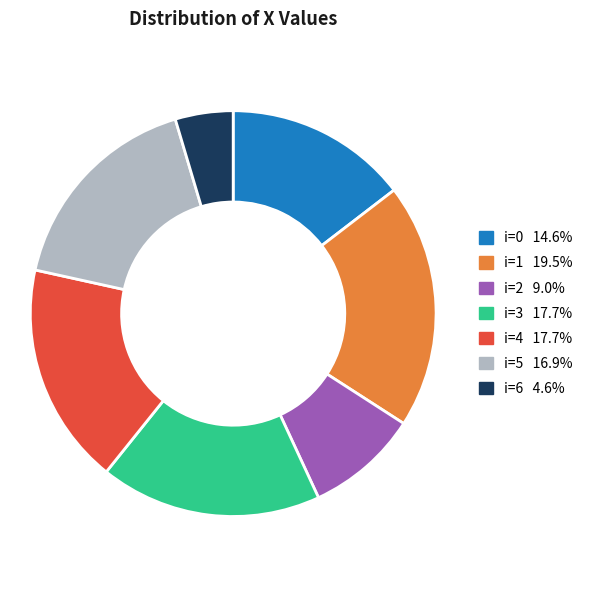

Is there a majority slice in this chart?

No